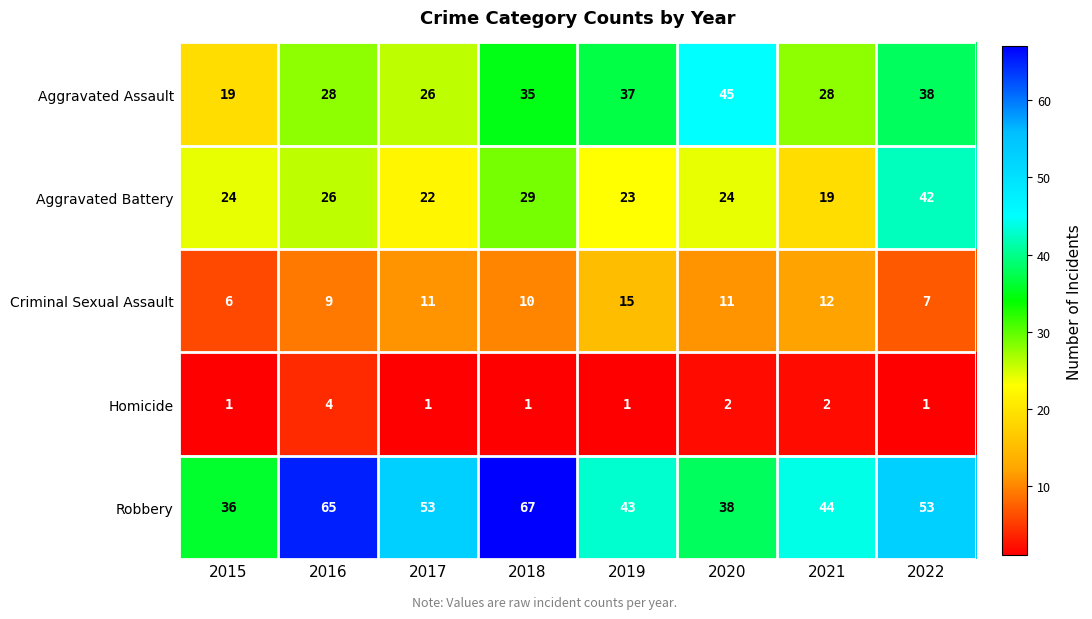

Which series has the largest range (max minus min)?

Robbery